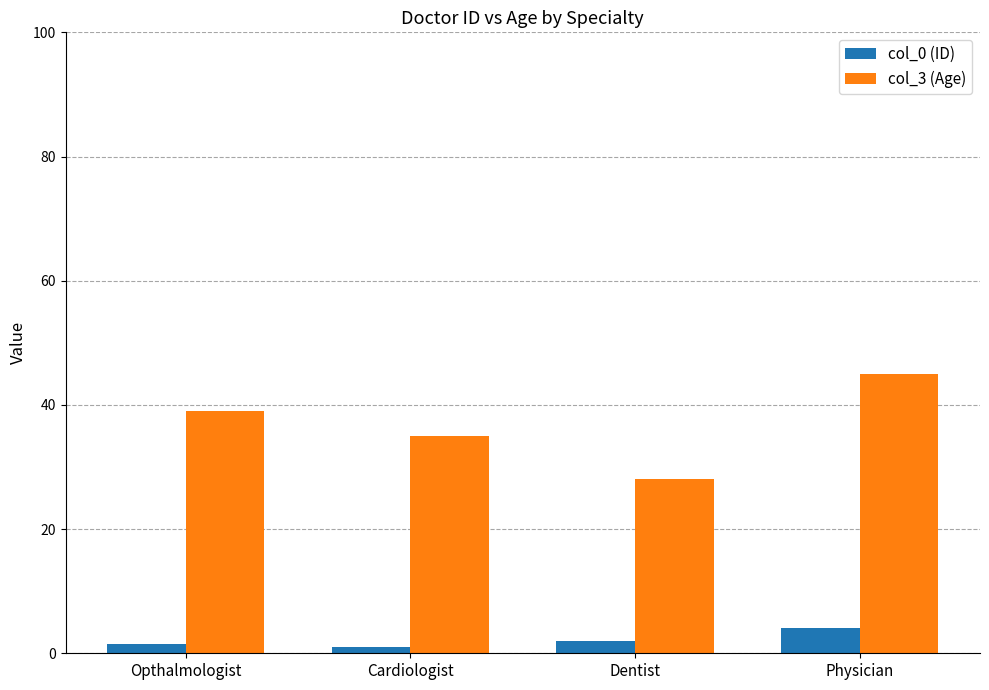

What is the difference between the second highest and minimum values in the col_3 (Age) series?

11.0